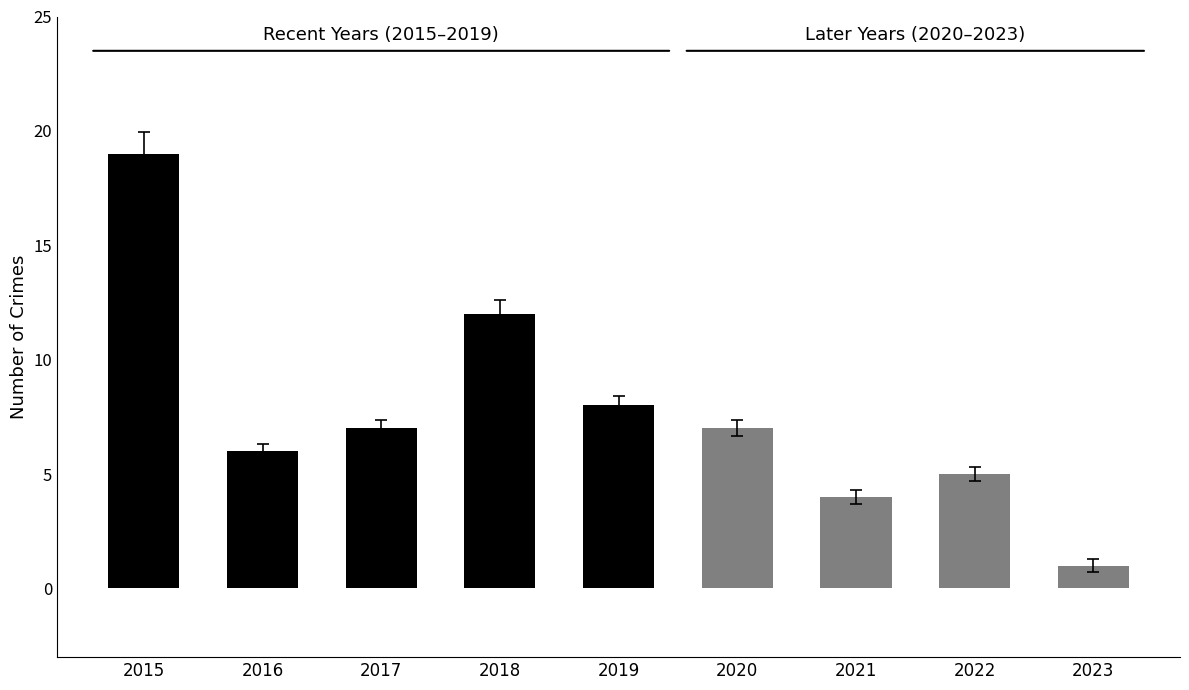

What is the average value?

8